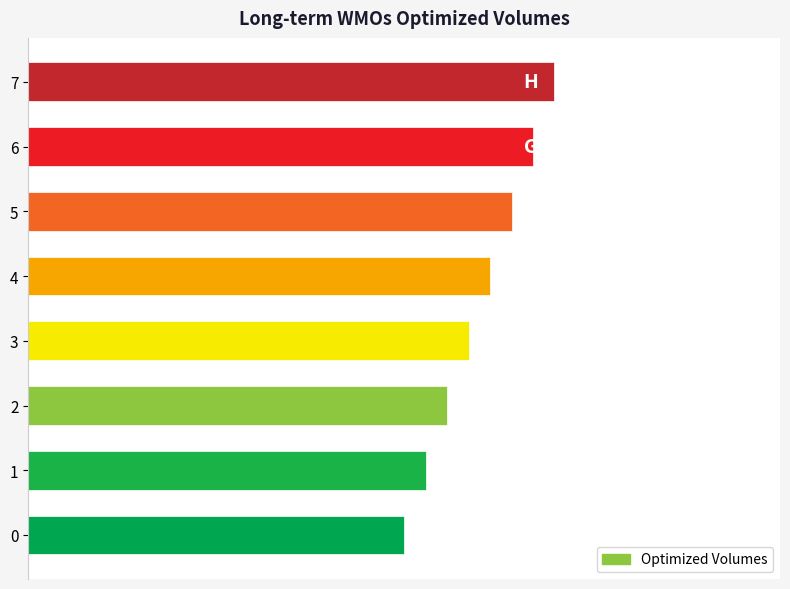

How many bars are there in total?

8